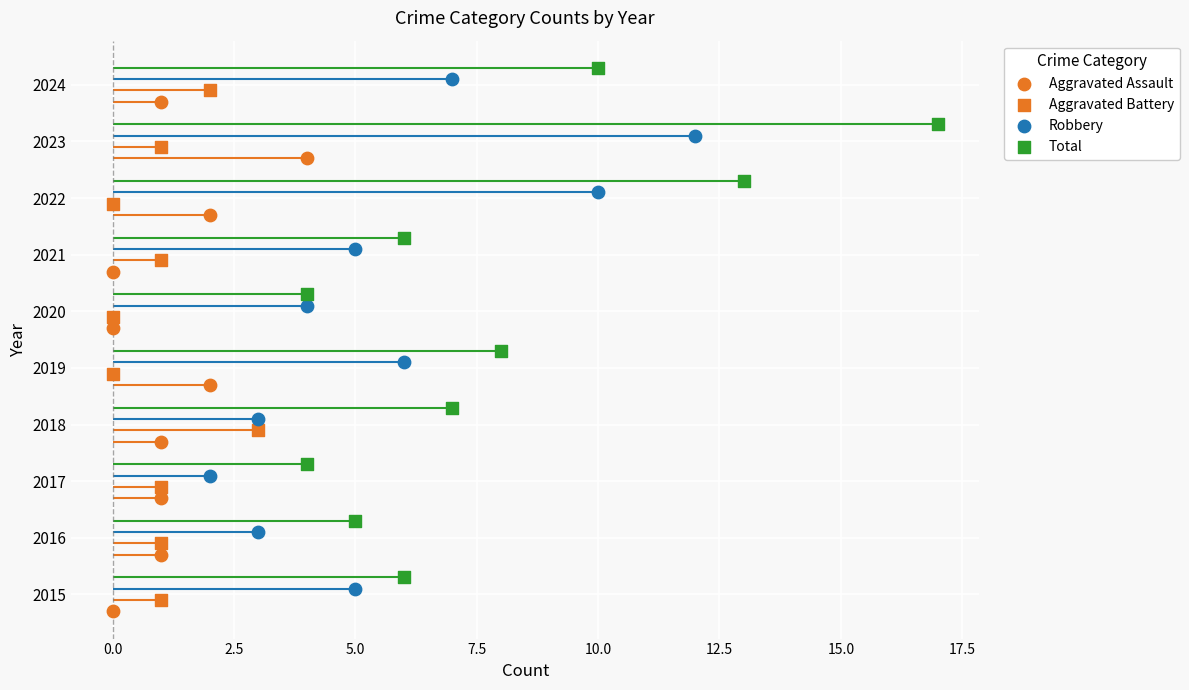

Is the value of Aggravated Assault at 17.5 greater than the value of Total at 20.0?

No